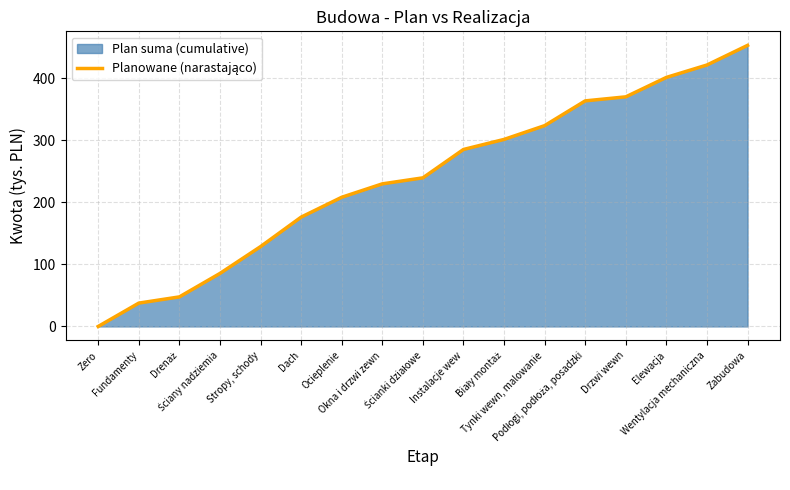

Between Podłogi, podłoża, posadzki and Biały montaż, which is larger?

Podłogi, podłoża, posadzki